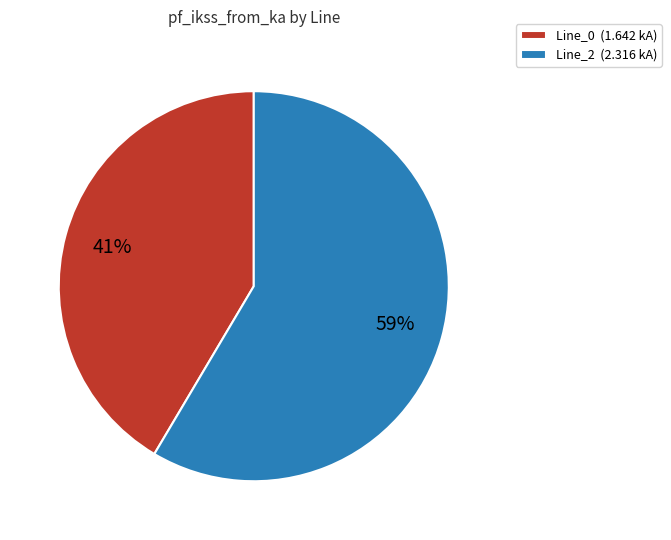

Count the number of slices in the pie.

2